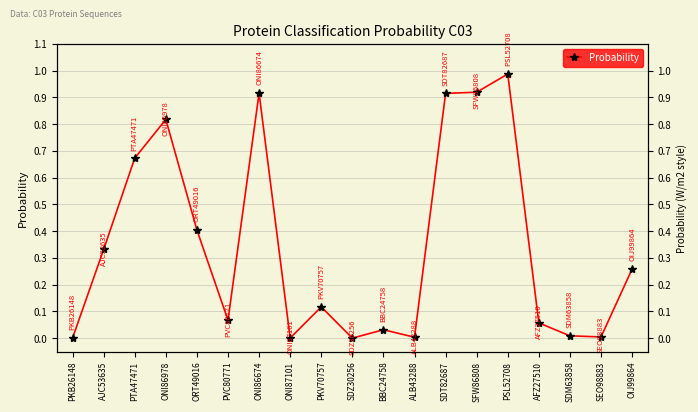

What is the sum of the values at SFW86808 and AJC53635?

1.3